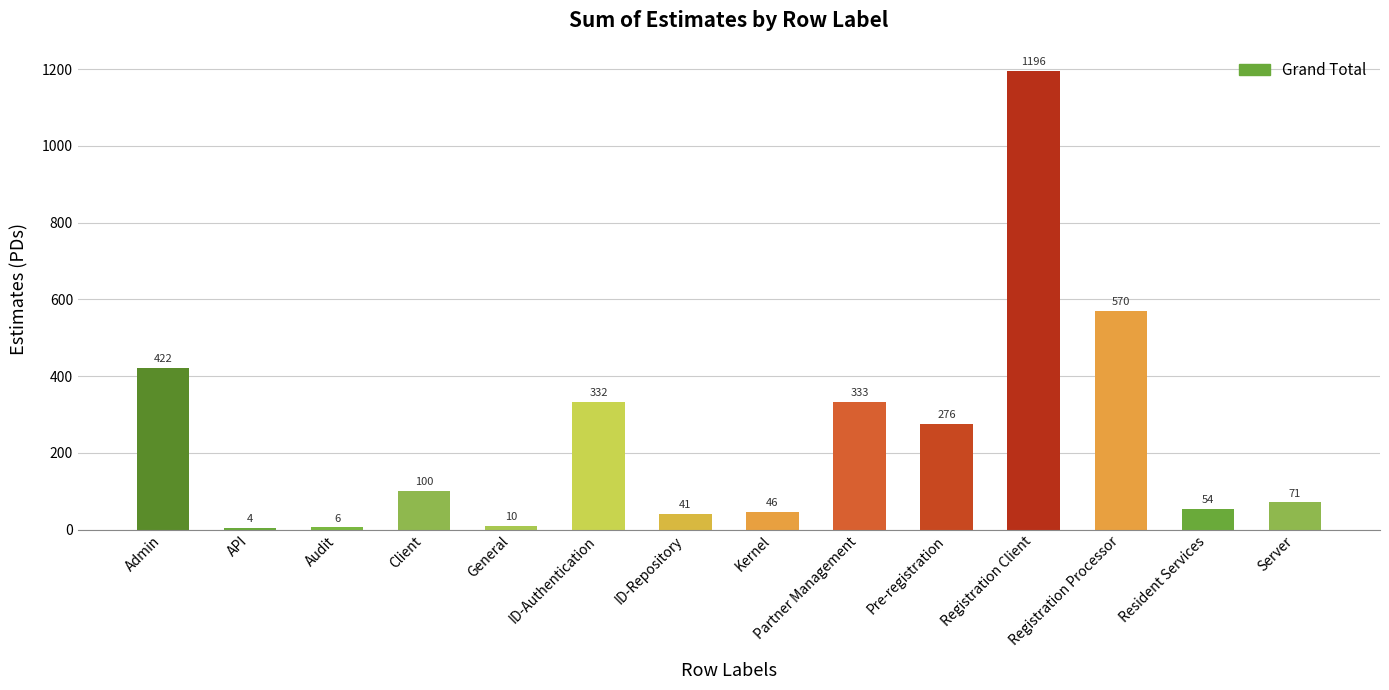

What value does the data have at Admin?

421.8